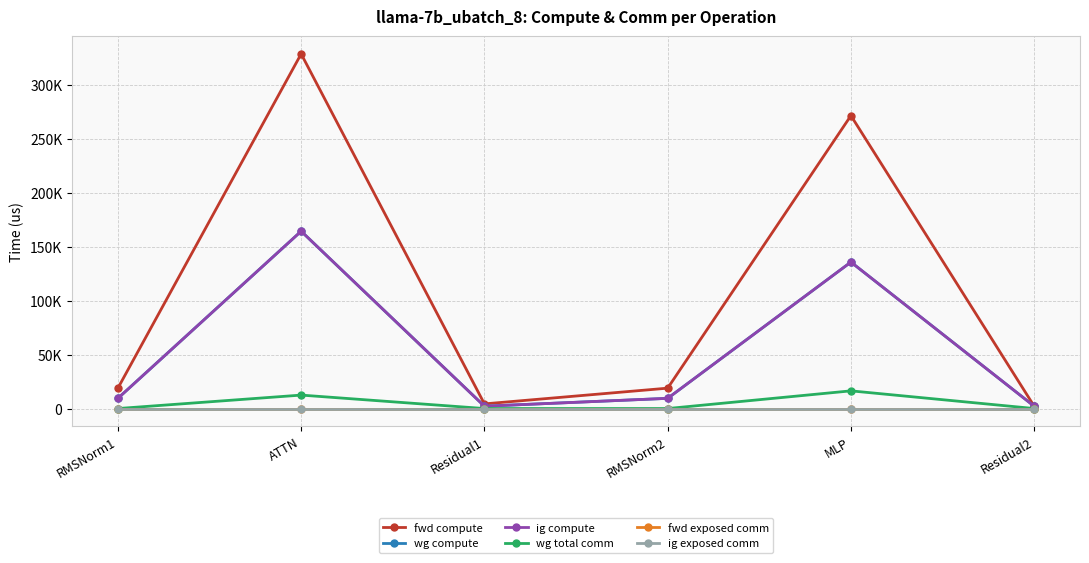

What is the sum of the fwd compute values at RMSNorm1 and ATTN?

347911.2